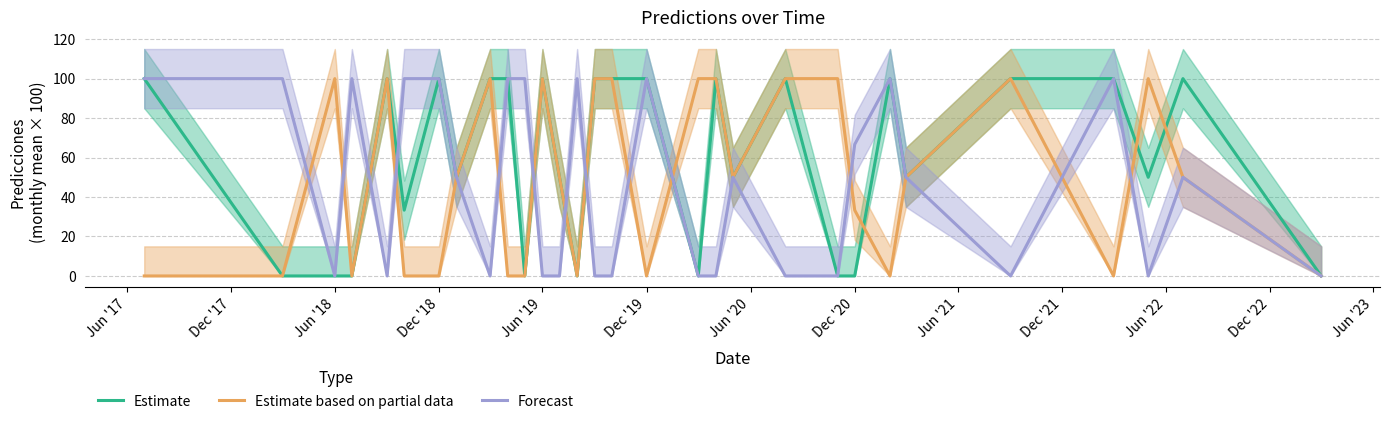

Which category has the lowest value across all series?

Dec '17